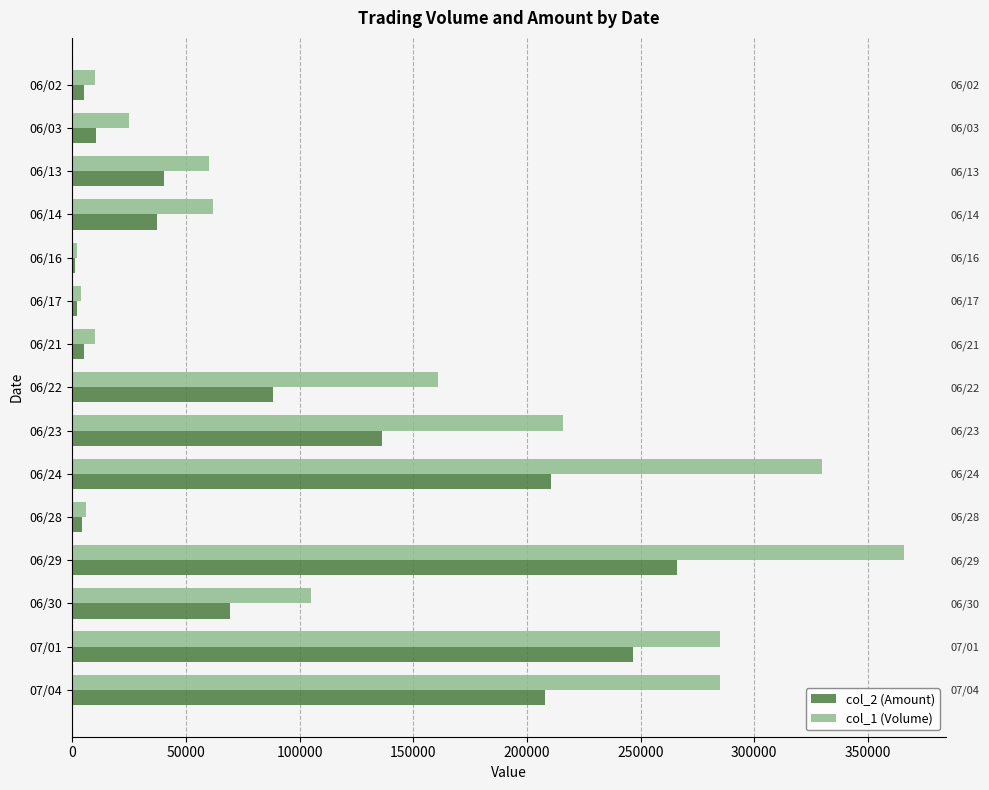

The col_1 (Volume) series shows 284125 at 06/22. True or false?

False